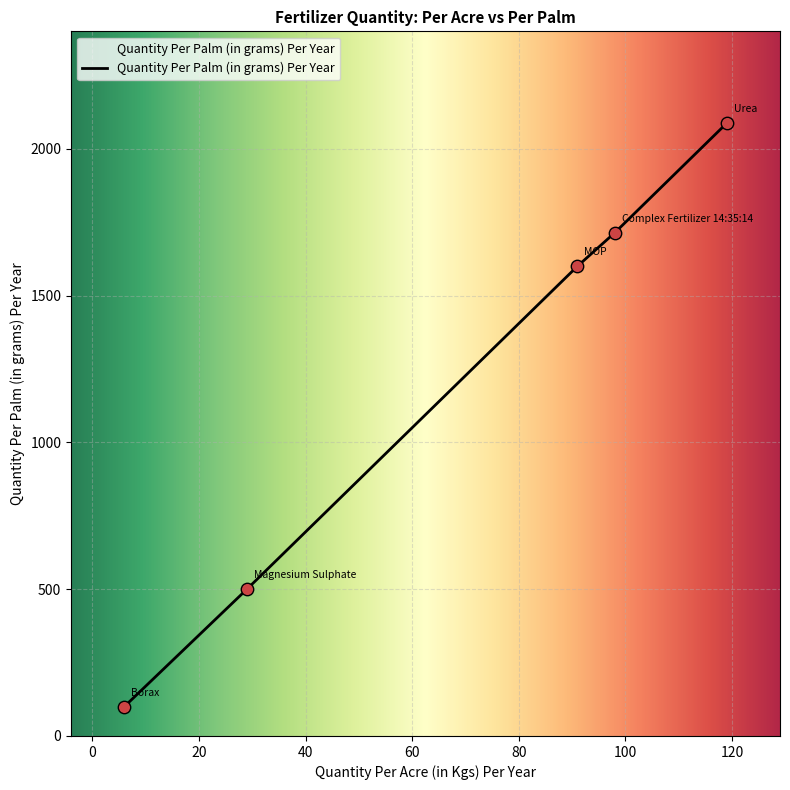

What is the difference between the maximum and second lowest values?

1587